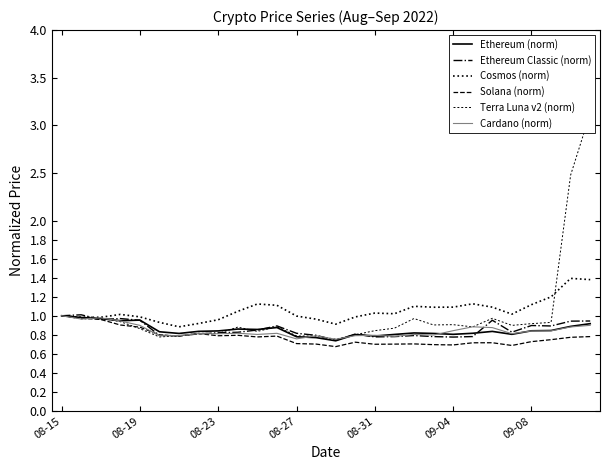

Rank the series at 26 from highest to lowest value.

Terra Luna v2 (norm), Cosmos (norm), Ethereum Classic (norm), Ethereum (norm), Cardano (norm), Solana (norm)